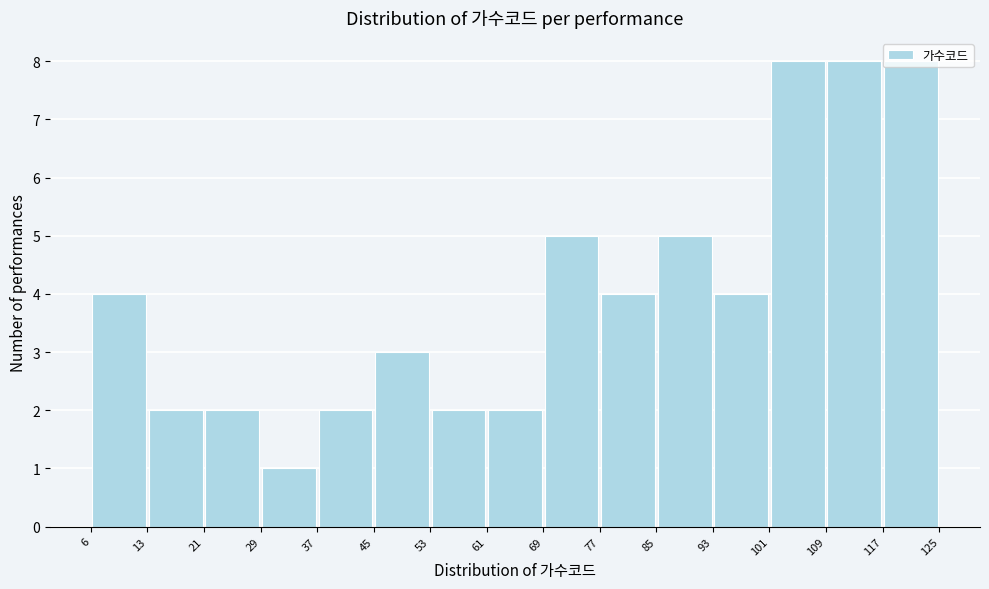

Reading left to right, transcribe this chart: for each bar, give the range it covers on the x-axis and its height. The values are not printed on the chart, so give them approximately, as read against the axis.

6 to 13: 4
13 to 21: 2
21 to 29: 2
29 to 37: 1
37 to 45: 2
45 to 53: 3
53 to 61: 2
61 to 69: 2
69 to 77: 5
77 to 85: 4
85 to 93: 5
93 to 101: 4
101 to 109: 8
109 to 117: 8
117 to 125: 8